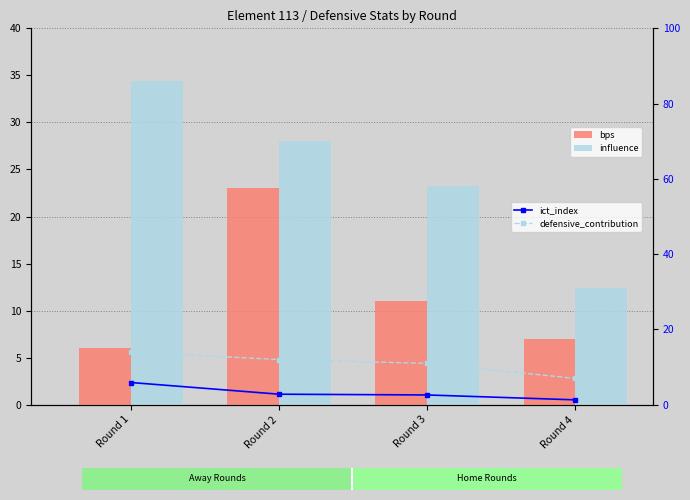

What is the smallest value displayed?

1.3